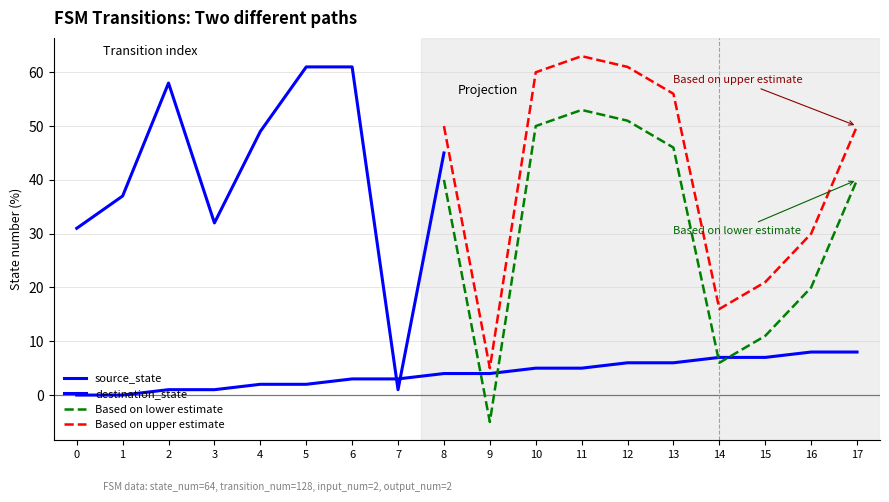

What is the value of the 16th point from the left?

7